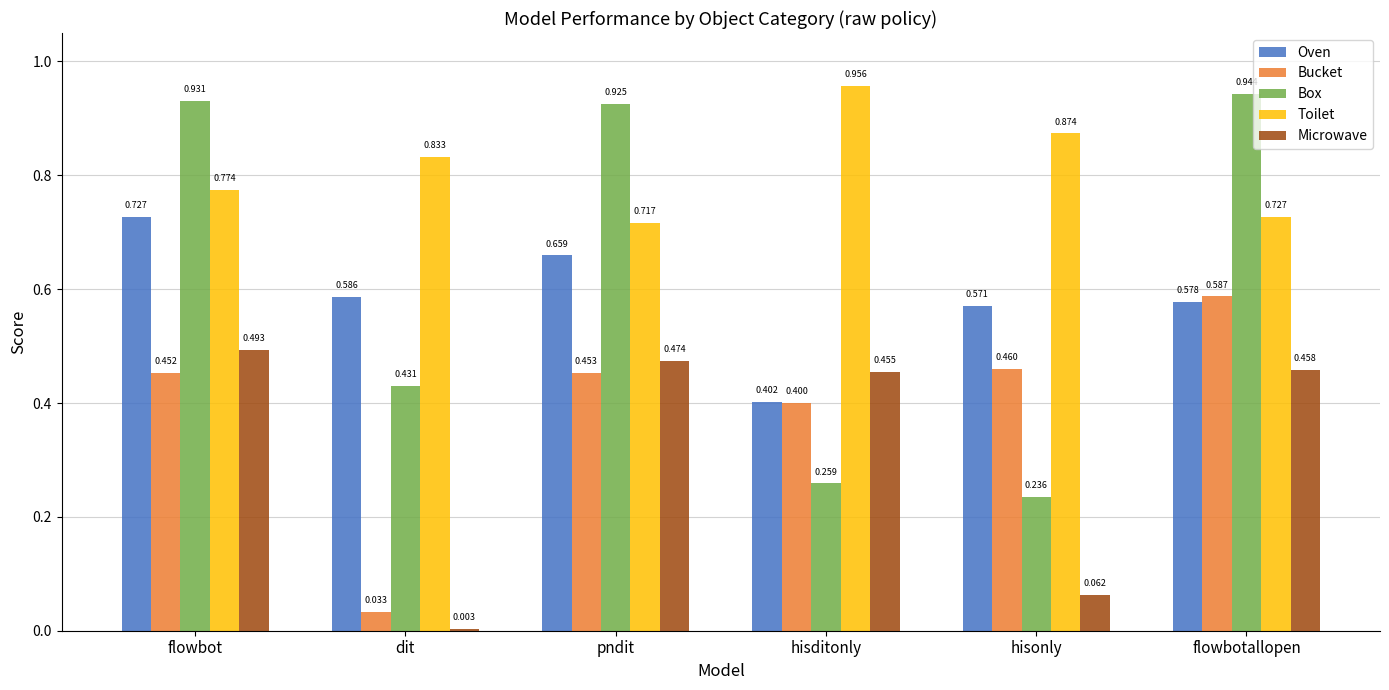

Which series has the largest total across all categories?

Toilet